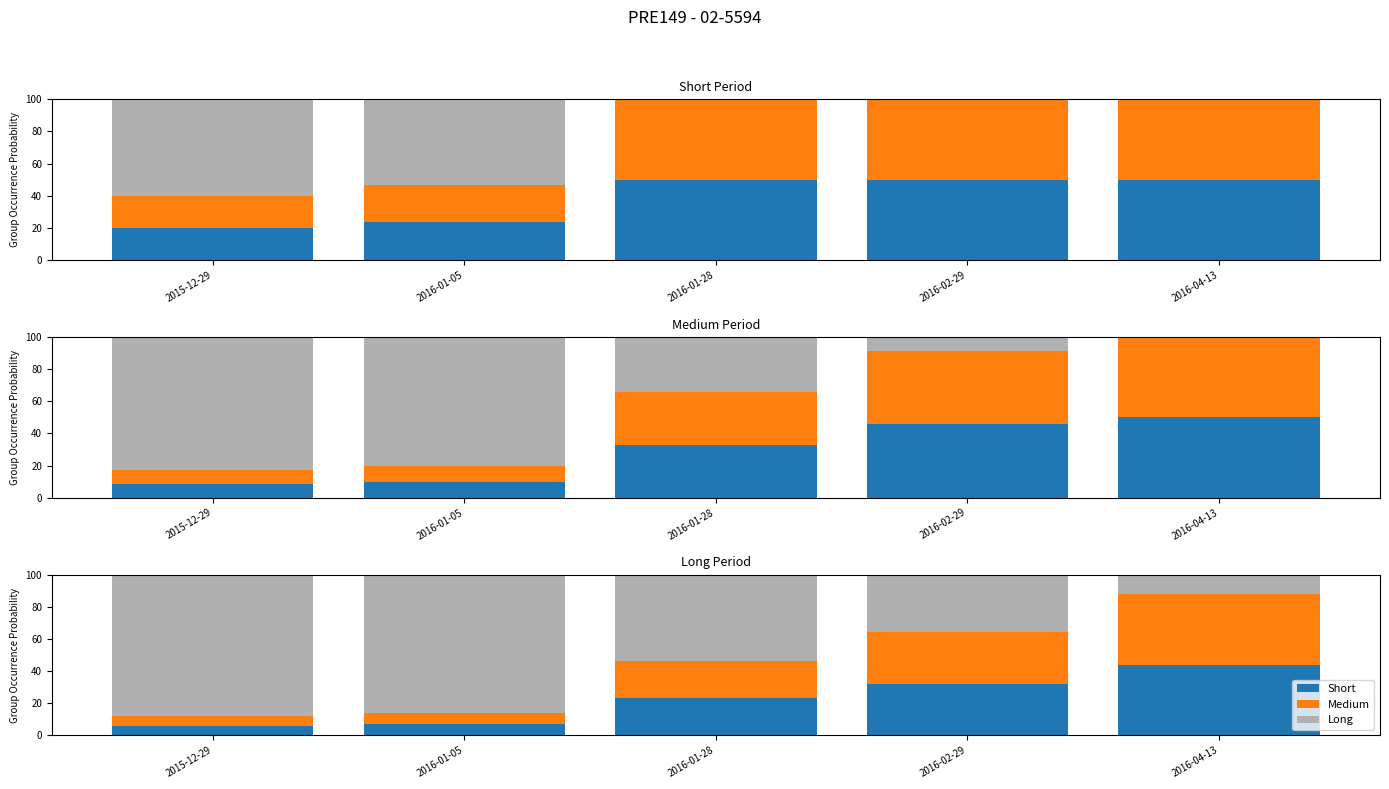

How many categories are shown in the chart?

5